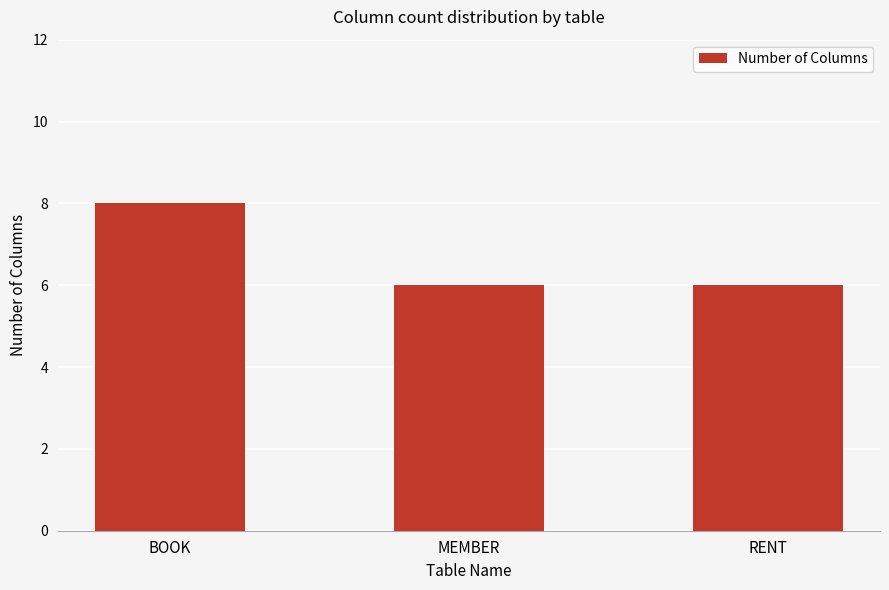

What is the smallest value displayed?

6